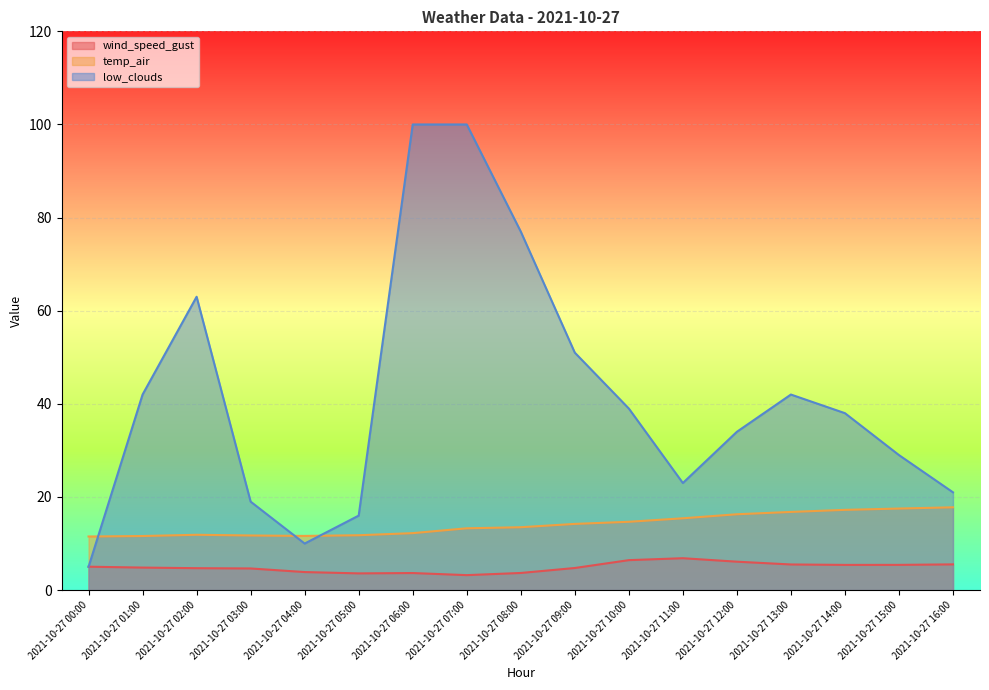

How many data points does each series have?

17